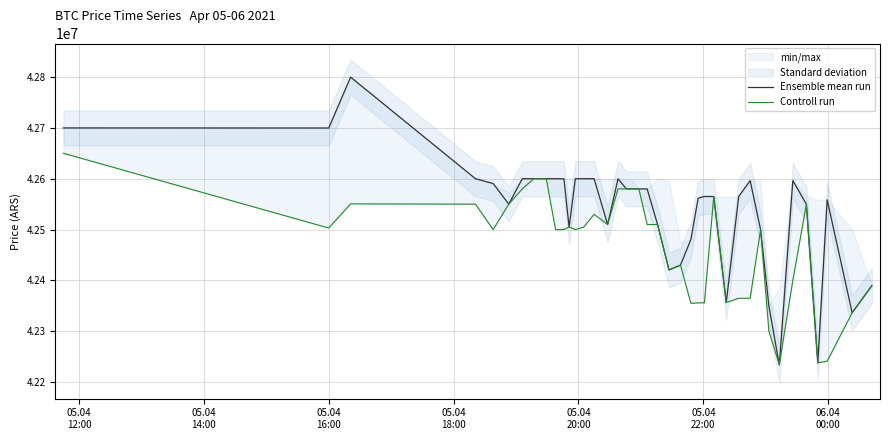

How many categories are shown in the chart?

40